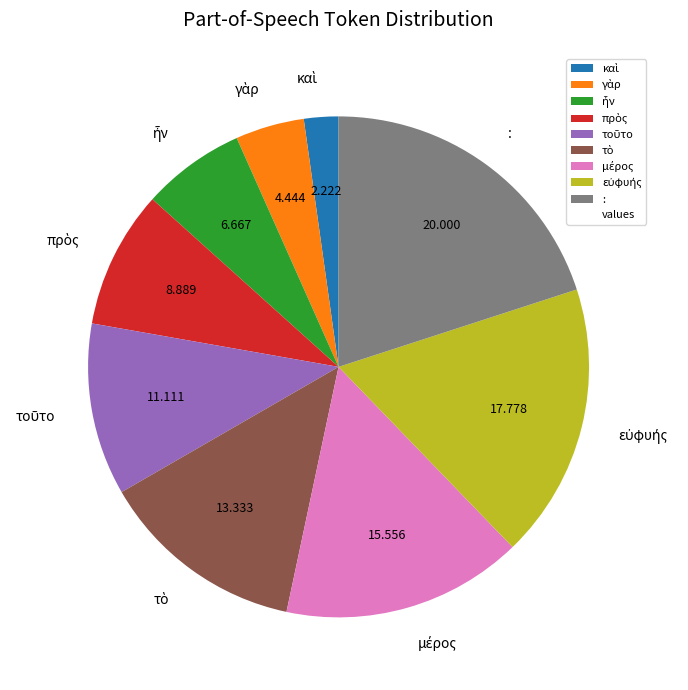

Is there any slice that represents more than half of the pie?

No